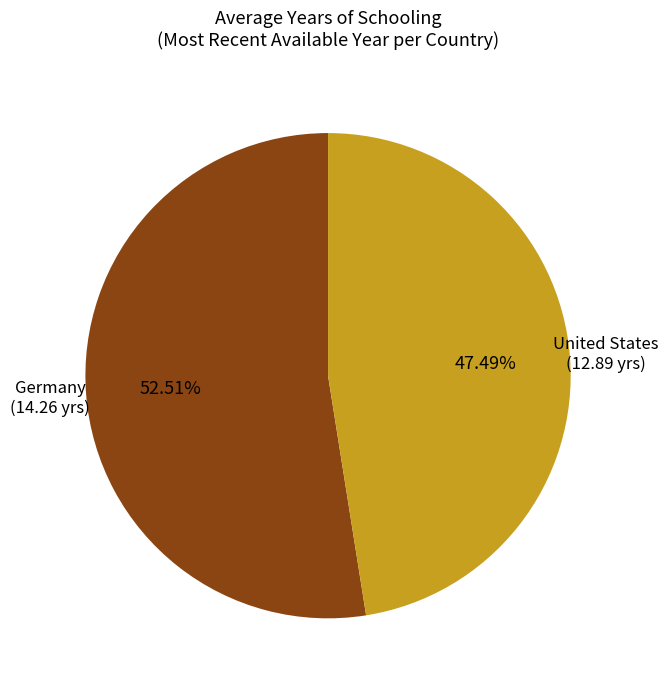

Is it true that United States is 47% of the pie?

True